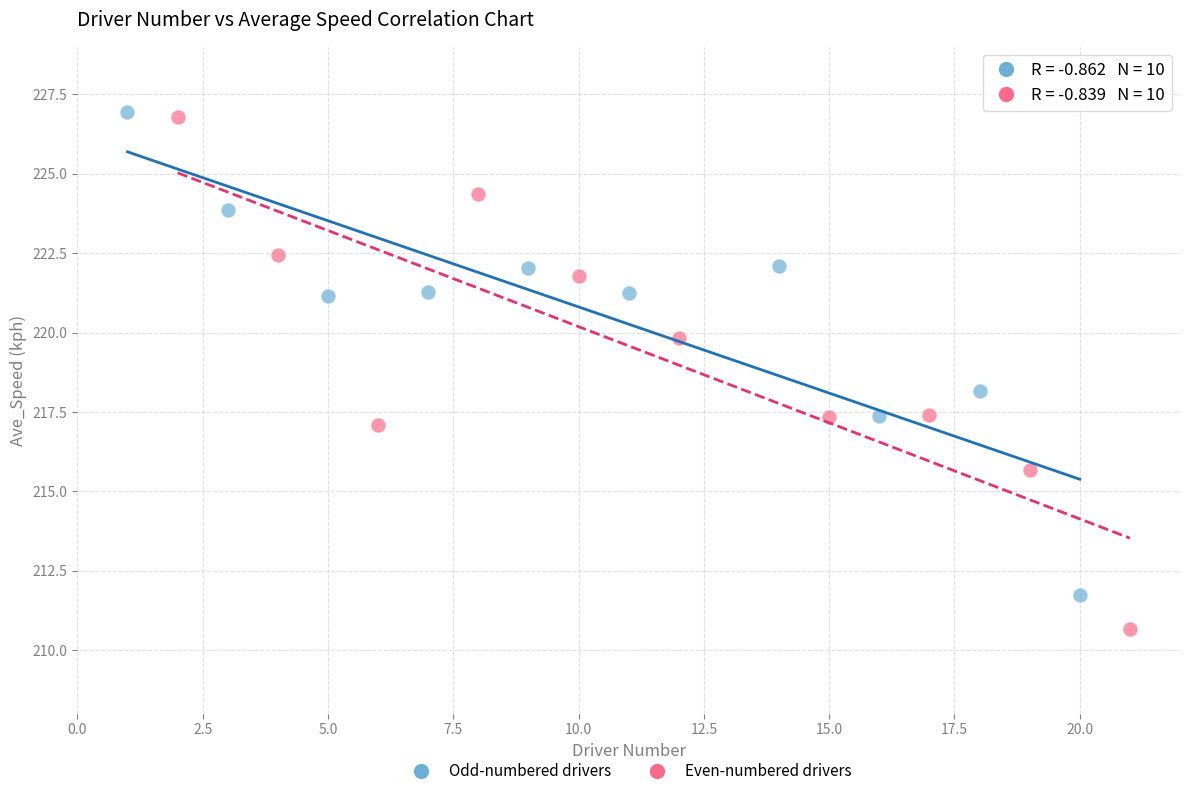

Which series contains the lowest Y value?

Even-numbered drivers